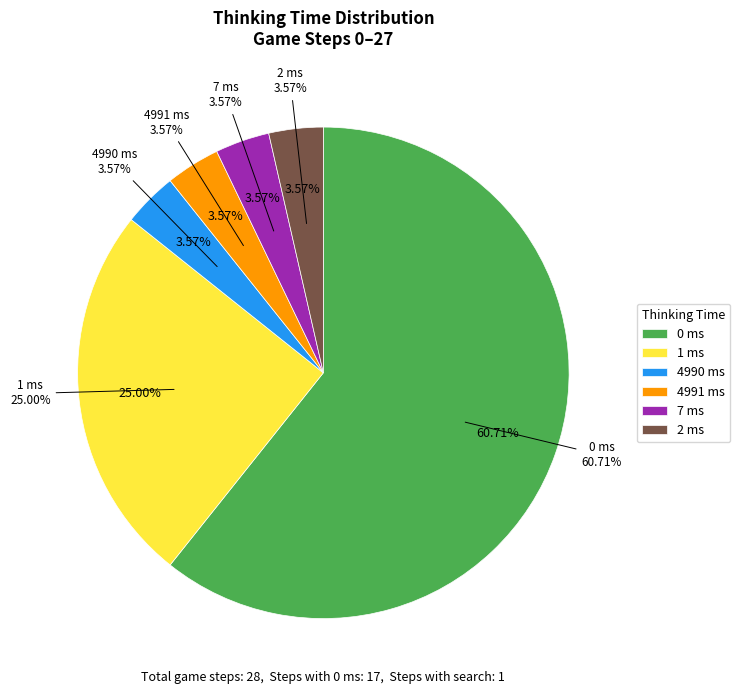

How many slices are in this pie chart?

6